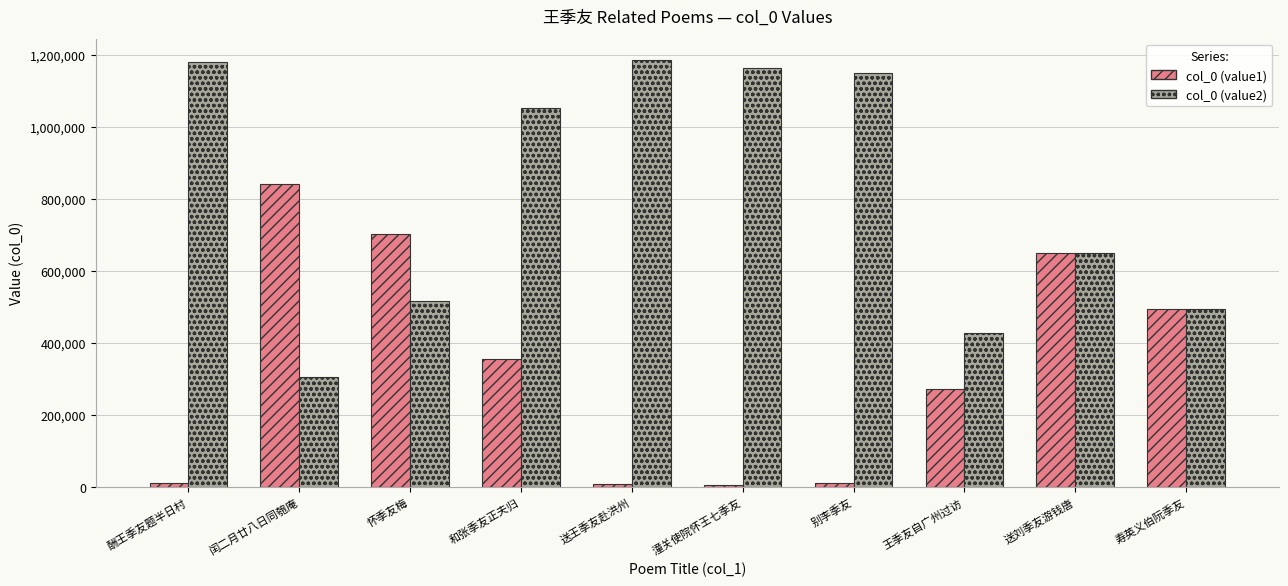

How many bars are there in each group?

2